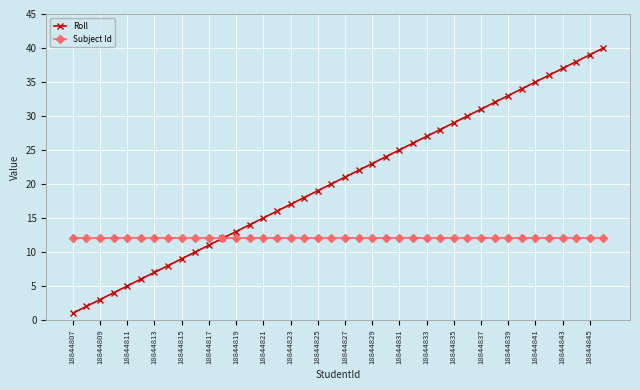

What is the maximum value shown in the chart?

40